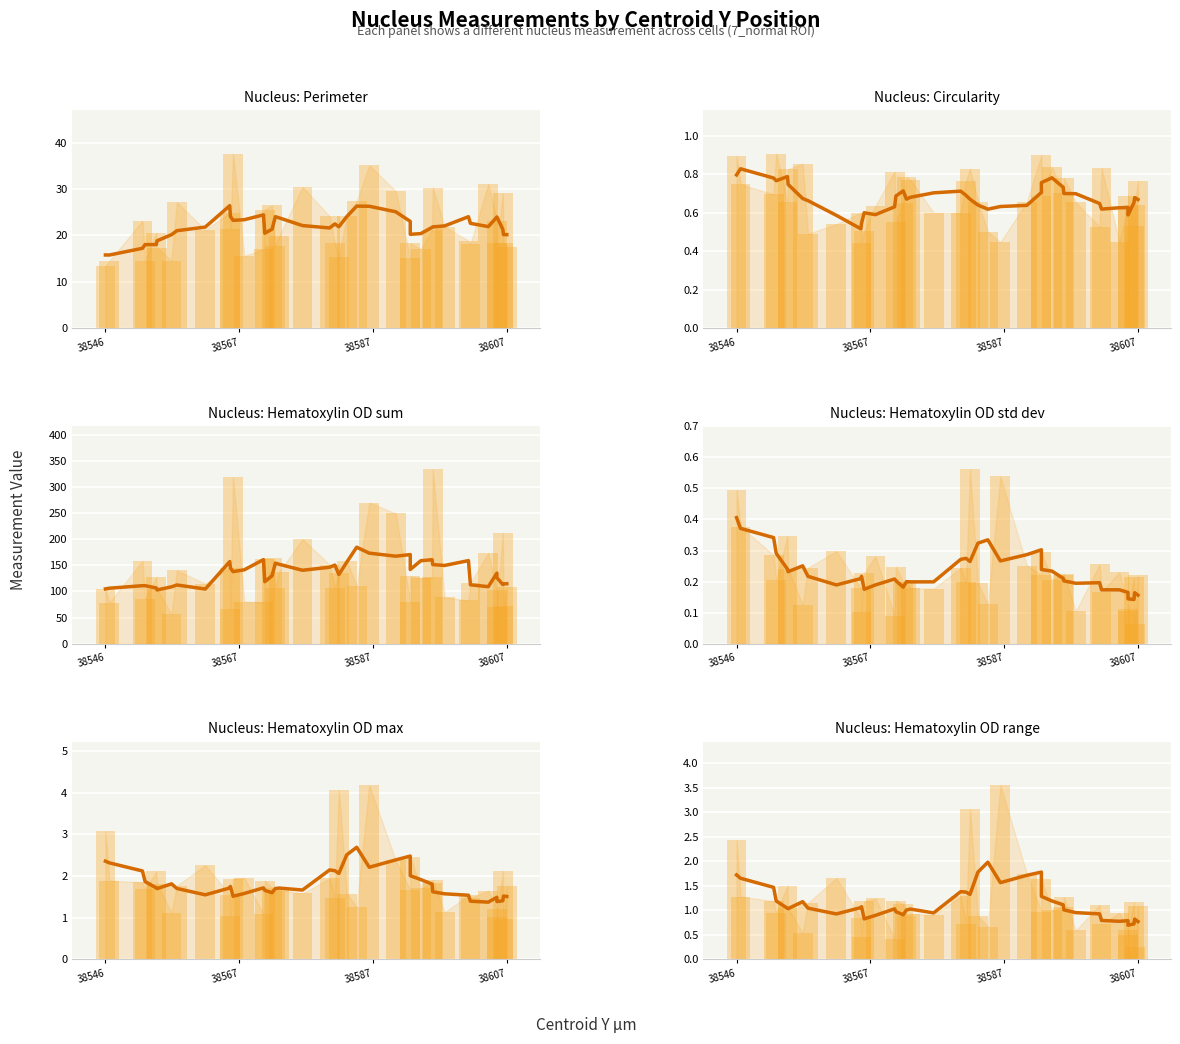

At which label does Nucleus: Hematoxylin OD range reach its peak?

38586.4